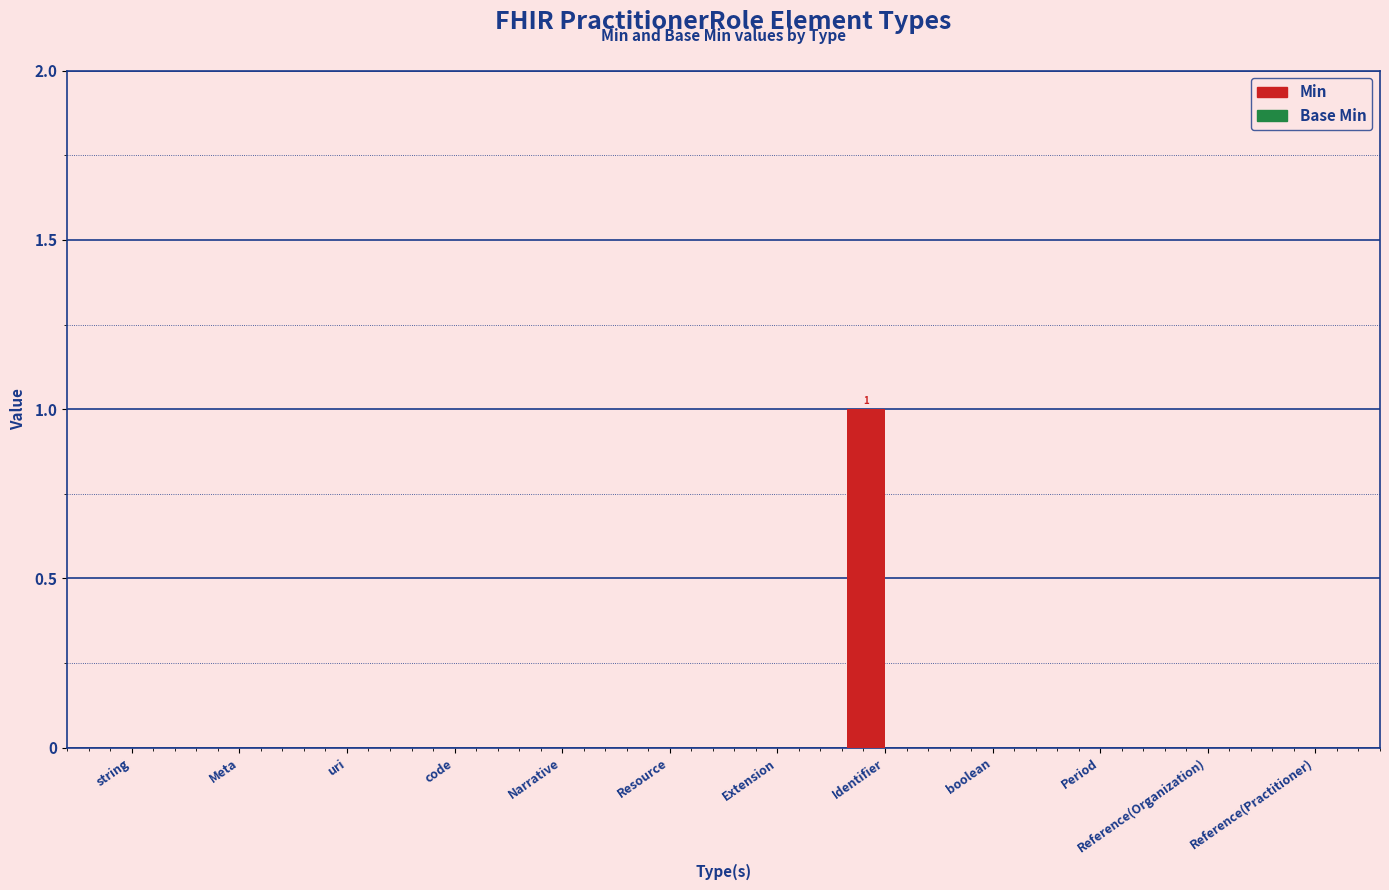

Which label corresponds to the largest value in the chart?

Identifier